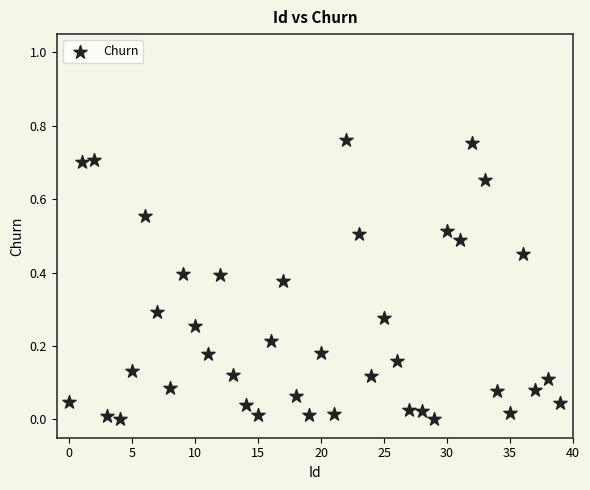

How many points are shown in the scatter plot?

40